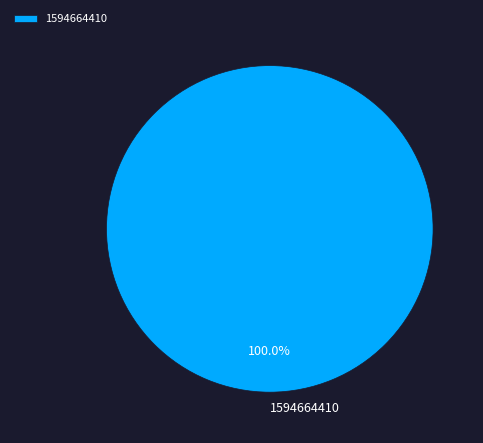

Rank the categories by value from highest to lowest.

1594664410